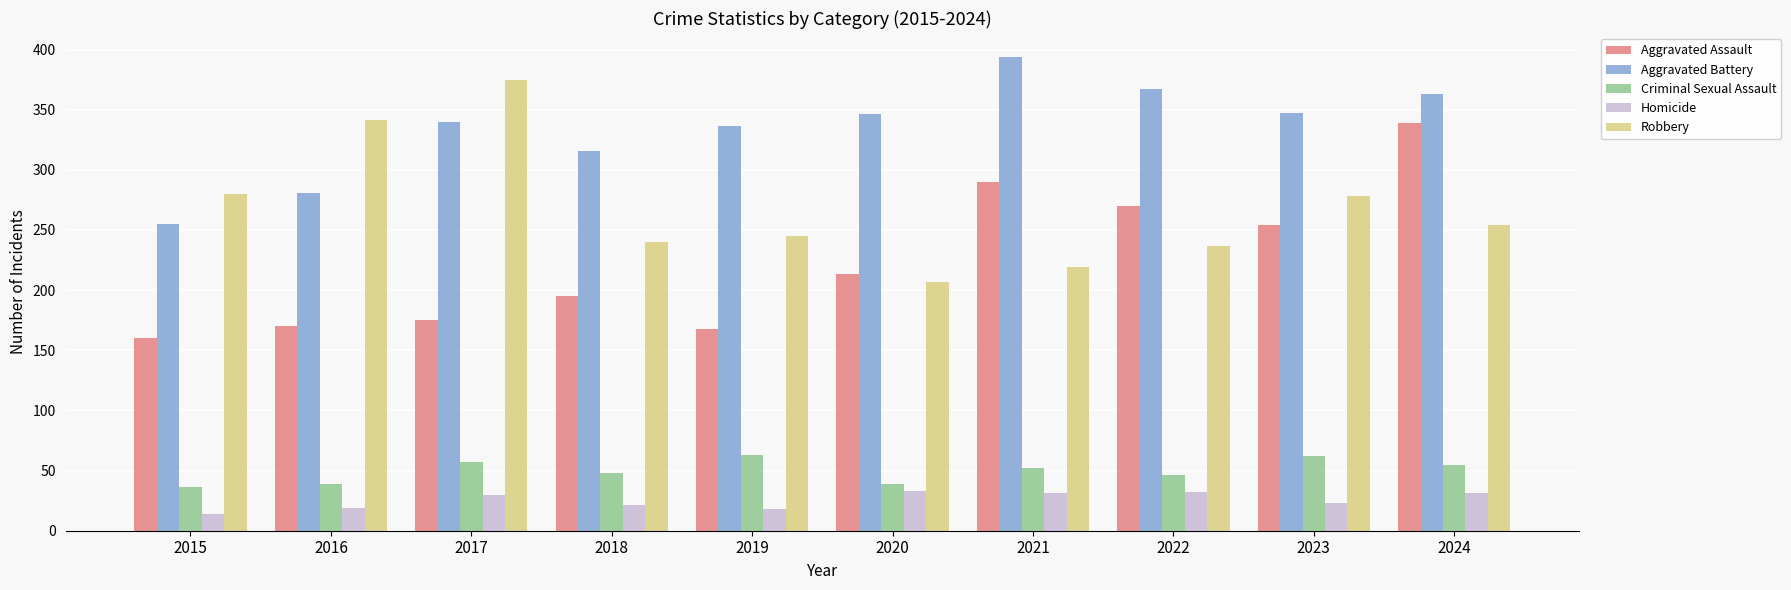

Is it true that Criminal Sexual Assault equals 46 at 2022?

True